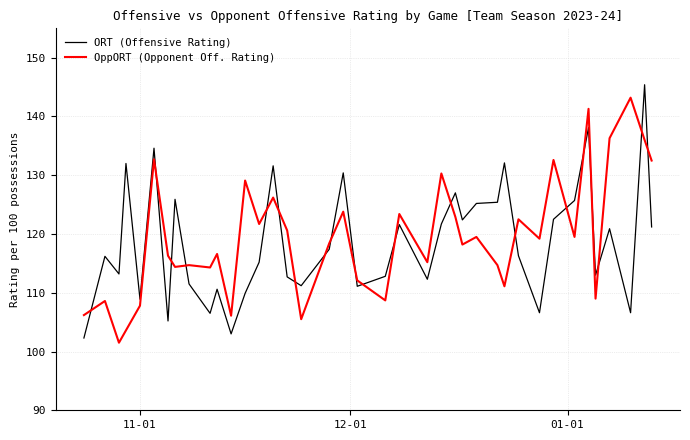

At how many categories does at least one series exceed 102?

39